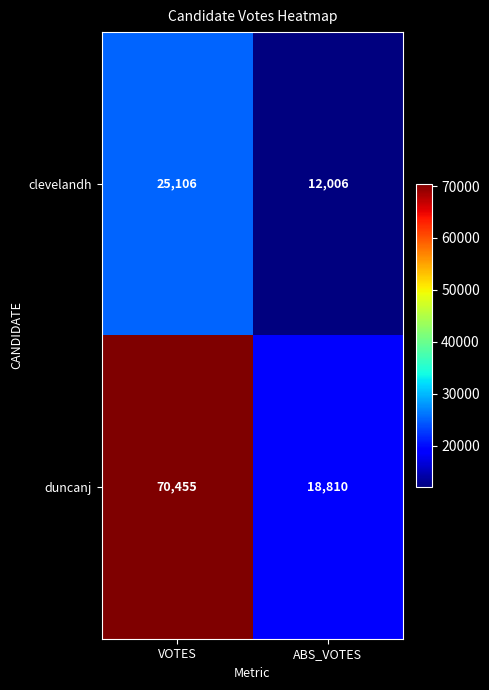

What value does the clevelandh series have at ABS_VOTES, to the nearest 10?

12010